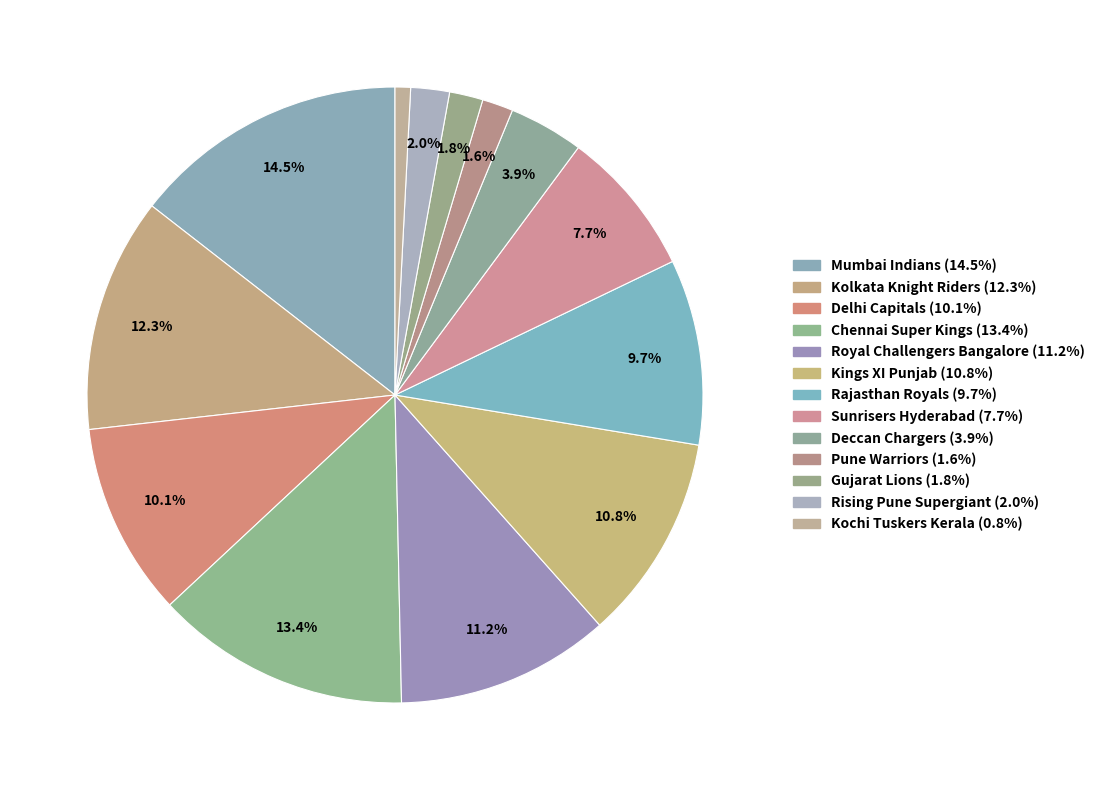

Combined, do Sunrisers Hyderabad and Rajasthan Royals account for over 50%?

No